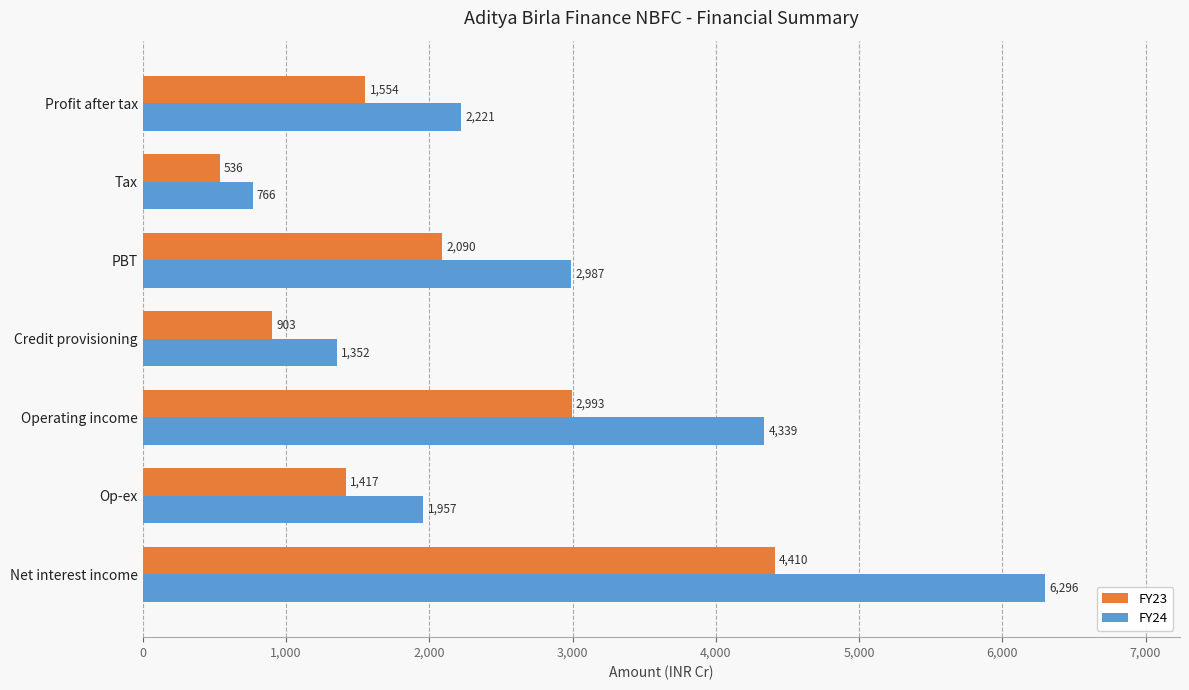

Which series has the widest spread of values?

FY24